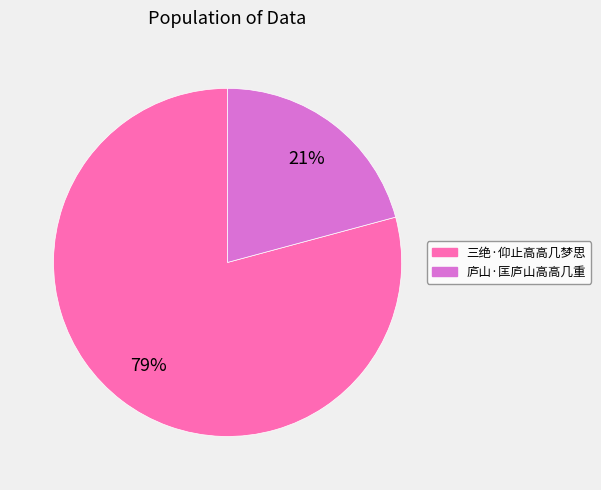

The 庐山·匡庐山高高几重 slice represents 21% of the pie. True or false?

True